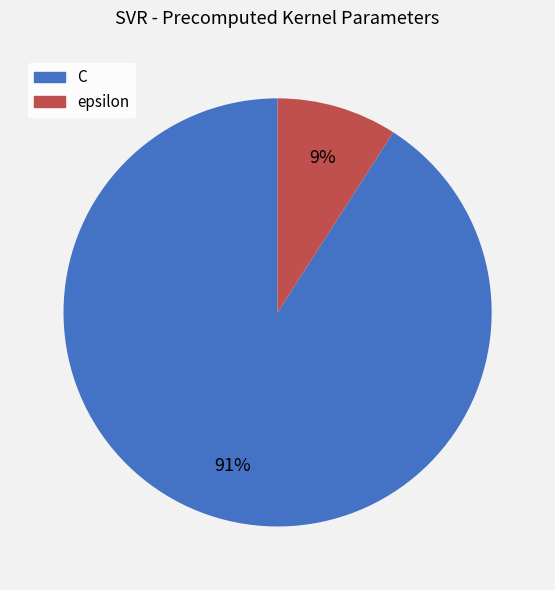

What is the smallest slice in the pie chart?

epsilon